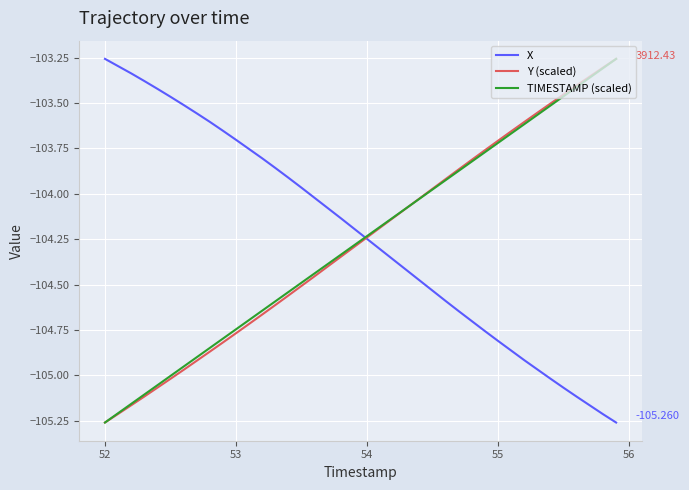

Reading left to right, what are all the values shown in this chart?

X: -103.3	-103.3	-103.3	-103.4	-103.4	-103.5	-103.5	-103.6	-103.6	-103.7	-103.7	-103.8	-103.8	-103.9	-103.9	-104.0	-104.0	-104.1	-104.1	-104.2	-104.2	-104.3	-104.4	-104.4	-104.5	-104.5	-104.6	-104.6	-104.7	-104.8	-104.8	-104.9	-104.9	-105.0	-105.0	-105.1	-105.1	-105.2	-105.2	-105.3
Y (scaled): -105.3	-105.2	-105.2	-105.1	-105.1	-105.0	-105.0	-104.9	-104.9	-104.8	-104.8	-104.7	-104.7	-104.6	-104.6	-104.5	-104.5	-104.4	-104.3	-104.3	-104.2	-104.2	-104.1	-104.1	-104.0	-104.0	-103.9	-103.9	-103.8	-103.8	-103.7	-103.7	-103.6	-103.6	-103.5	-103.5	-103.4	-103.4	-103.3	-103.3
TIMESTAMP (scaled): -105.3	-105.2	-105.2	-105.1	-105.1	-105.0	-105.0	-104.9	-104.8	-104.8	-104.7	-104.7	-104.6	-104.6	-104.5	-104.5	-104.4	-104.4	-104.3	-104.3	-104.2	-104.2	-104.1	-104.1	-104.0	-104.0	-103.9	-103.9	-103.8	-103.8	-103.7	-103.7	-103.6	-103.6	-103.5	-103.5	-103.4	-103.4	-103.3	-103.3